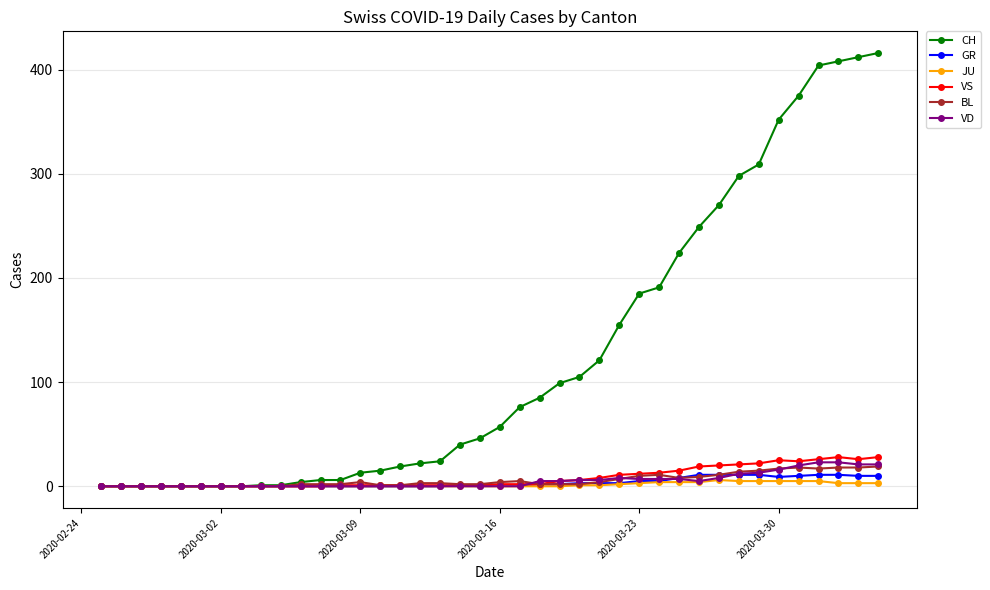

What is the difference between the second highest and second lowest values in the CH series?

412